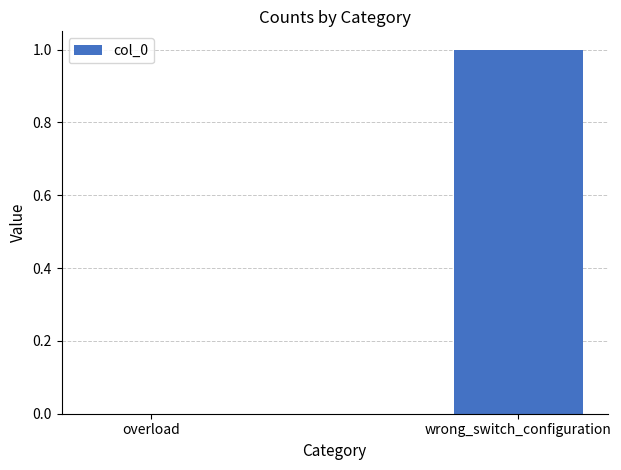

How many values are above zero?

1